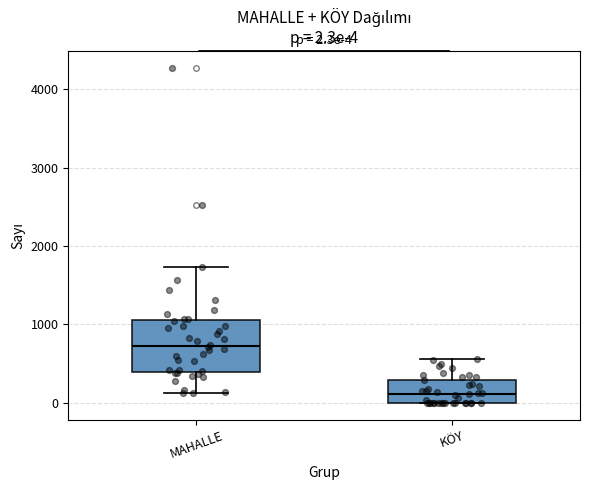

Which box's median line is the lowest?

KÖY